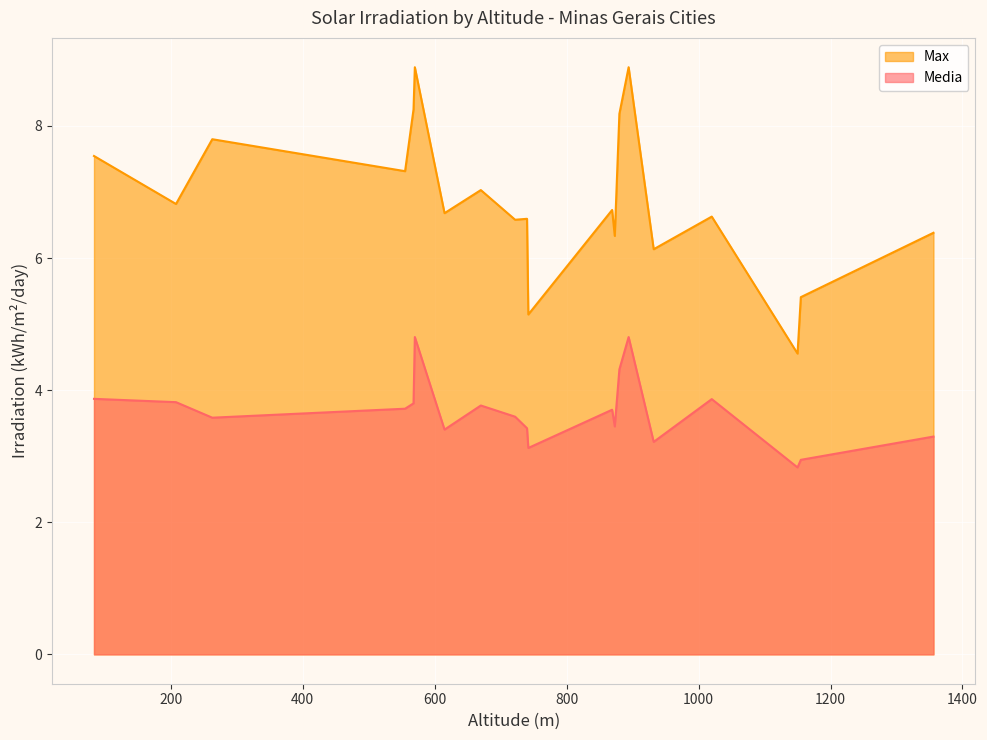

Reading left to right, extract all data points from this chart.

Media: 740=3.4	83.74=3.9	208=3.8	1020=3.9	1155=2.9	869=3.7	894=4.8	1150=2.8	555.2=3.7	932=3.2	615=3.4	880=4.3	568=3.8	670=3.8	1356=3.3	722=3.6	570=4.8	742=3.1	873=3.5	263=3.6
Max: 740=6.6	83.74=7.5	208=6.8	1020=6.6	1155=5.4	869=6.7	894=8.9	1150=4.6	555.2=7.3	932=6.1	615=6.7	880=8.2	568=8.3	670=7.0	1356=6.4	722=6.6	570=8.9	742=5.1	873=6.3	263=7.8